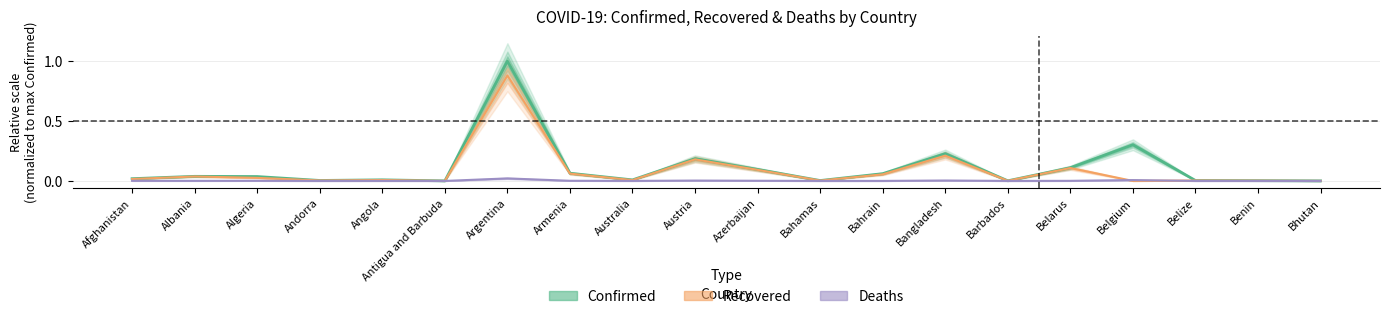

The value of Recovered at Afghanistan is 0.0. True or false?

False